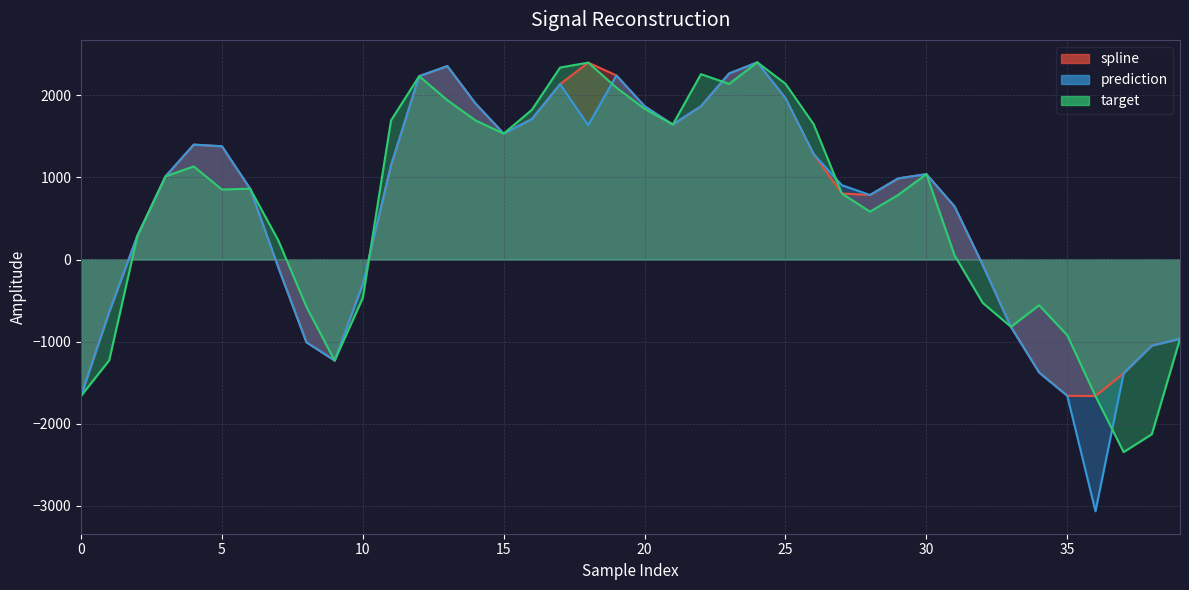

List the series in order of their peak value, highest first.

spline, prediction, target